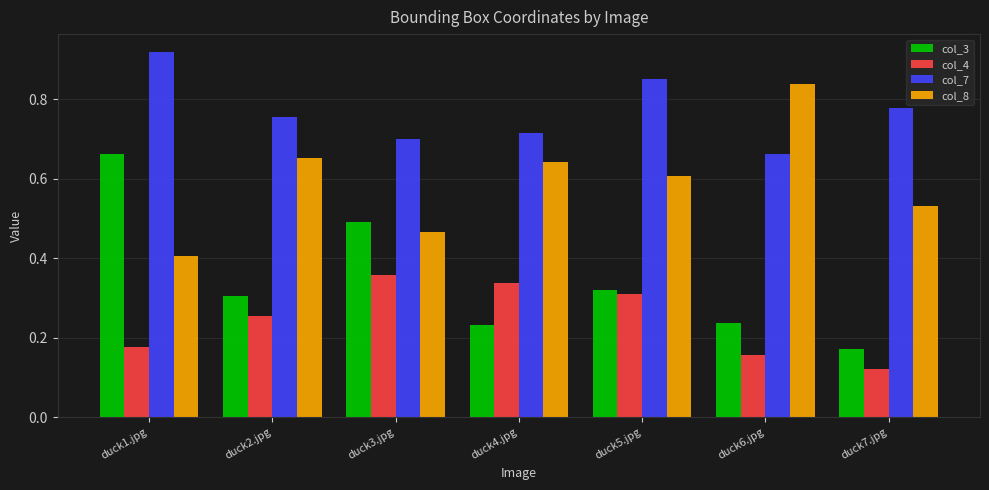

At which label does col_4 reach its minimum?

duck7.jpg